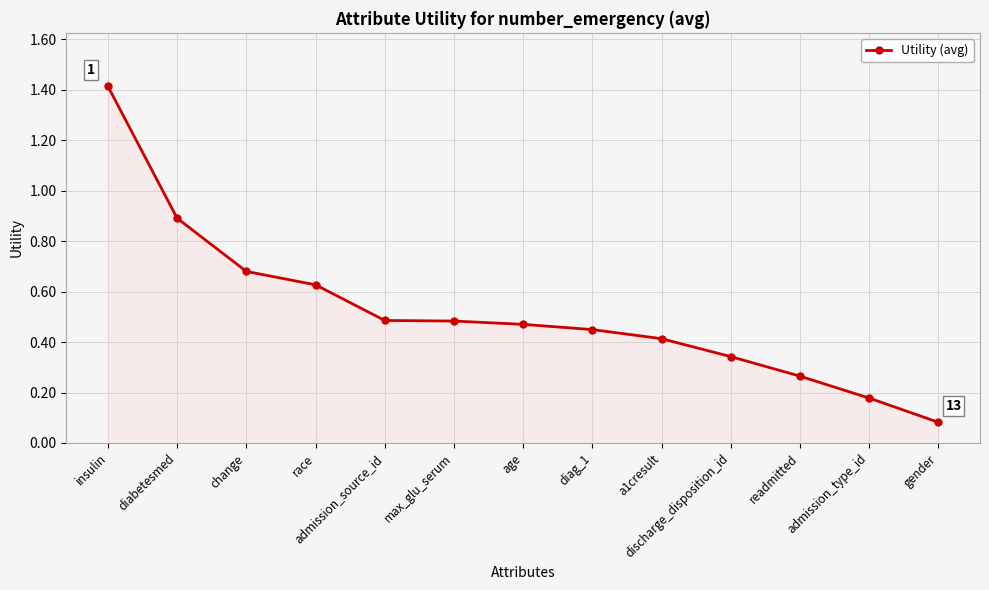

What is the label of the 10th point from the right?

race